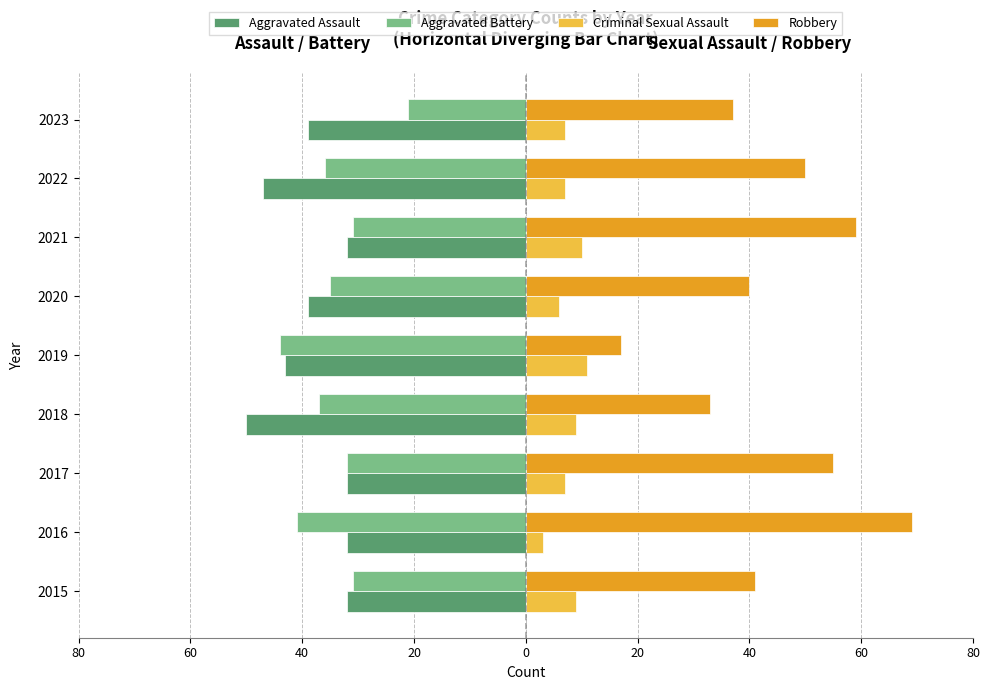

What is the maximum value for Criminal Sexual Assault?

11